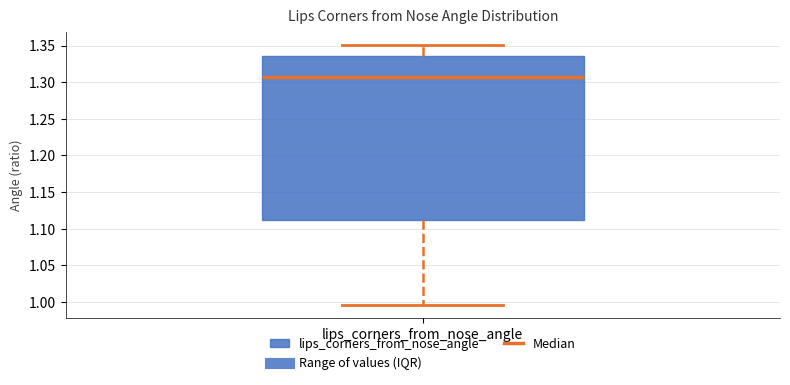

Read this box plot against the y-axis: the position of the median line, the range covered by the box, and the ends of both whiskers. The values are not printed on the chart, so give them approximately, as read against the axis.

median 1.310, box 1.110 to 1.335, whiskers 0.995 to 1.350